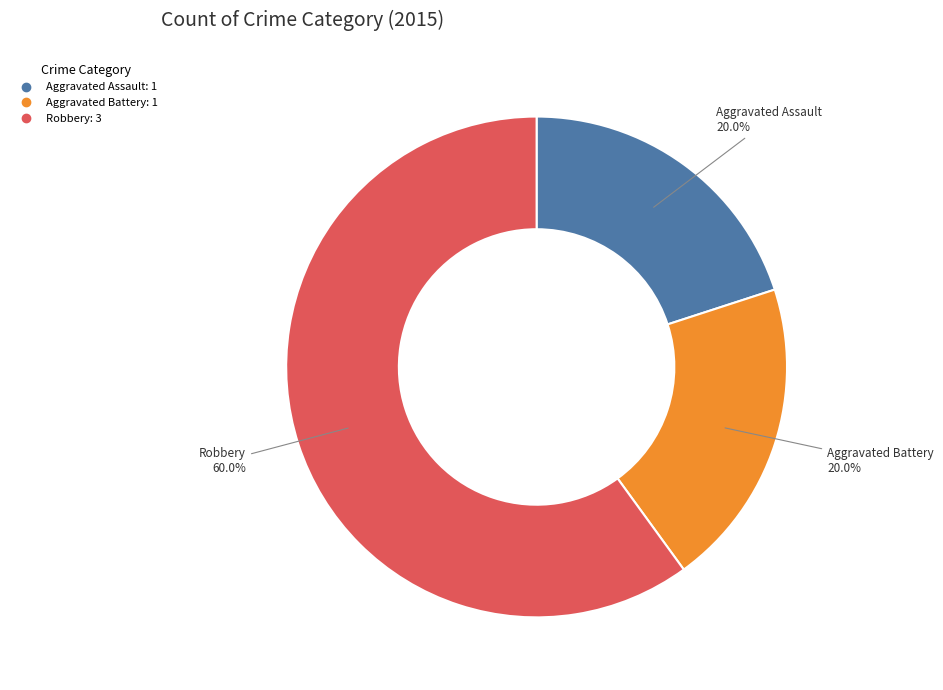

How many slices are in this pie chart?

3